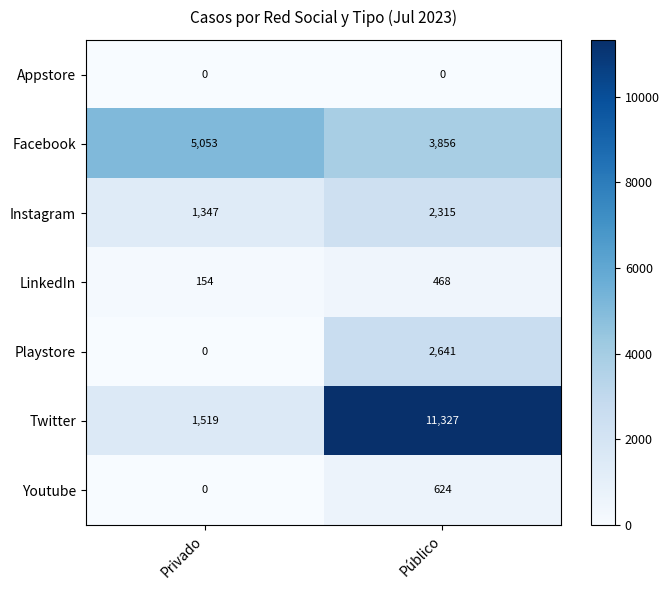

What is the lowest value of the Instagram series?

1347